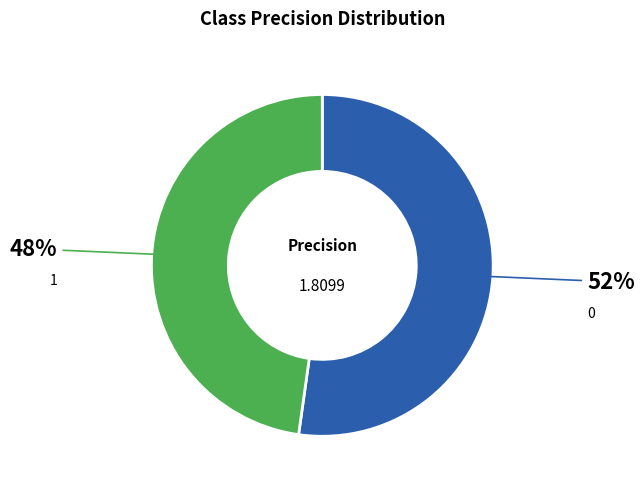

To the nearest percent, what is the difference between the 0 and 1 slice percentages?

4%